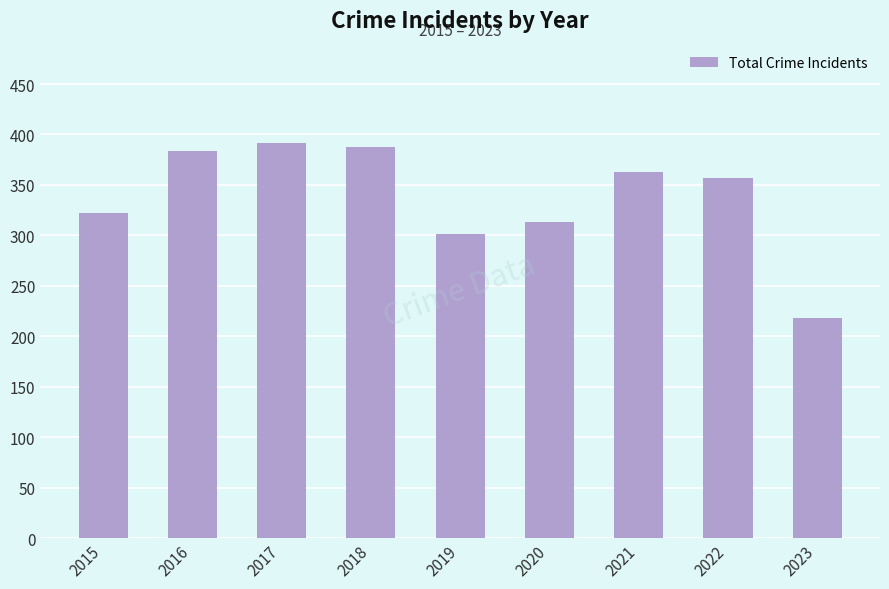

What is the greatest value displayed?

392